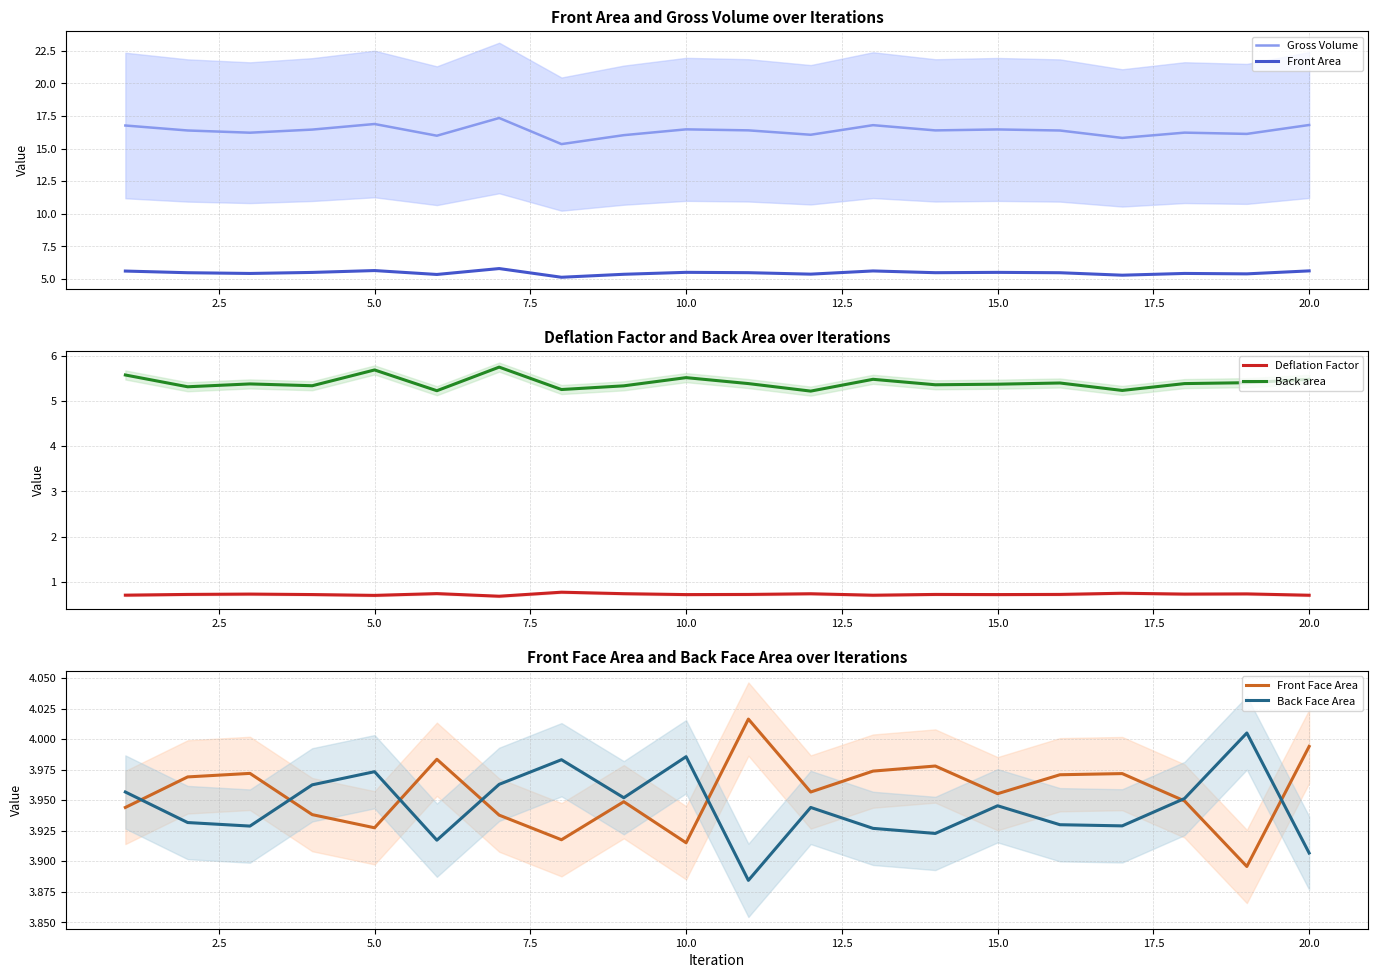

What is the highest value of the Gross Volume series?

17.3